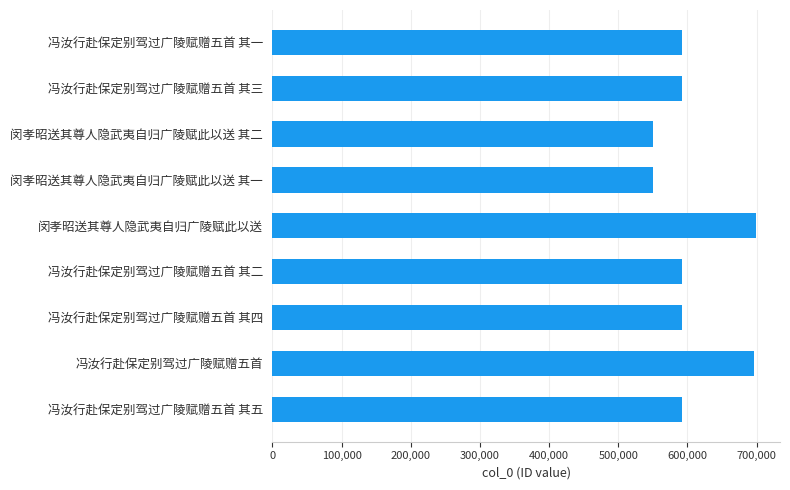

What is the greatest value displayed?

699033